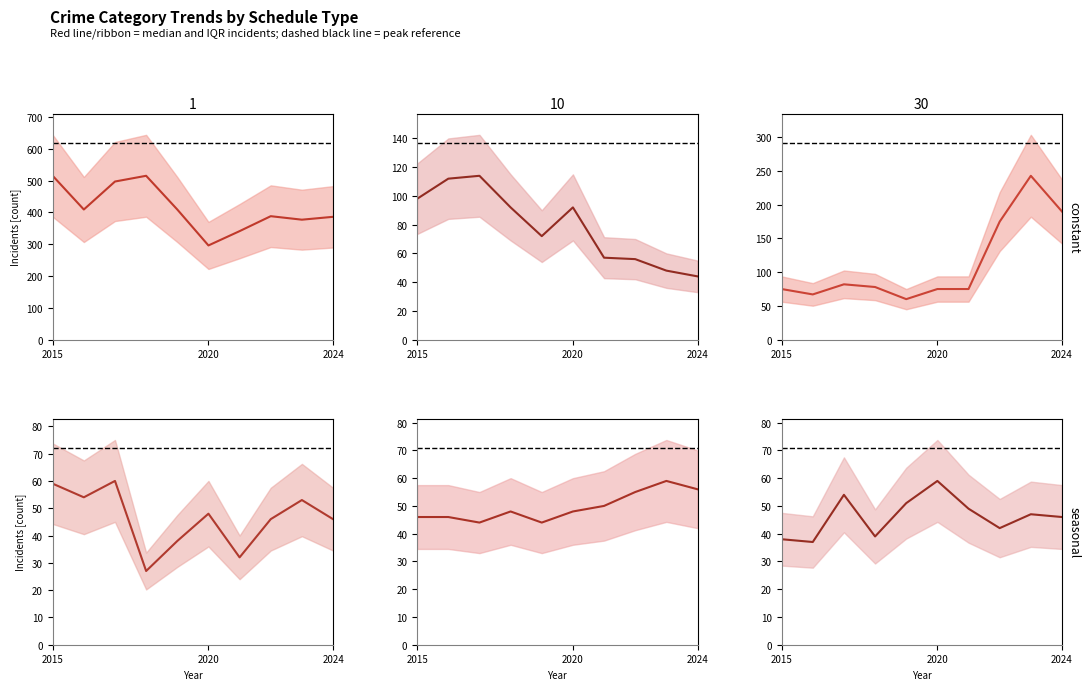

Does the chart have visible grid lines?

No